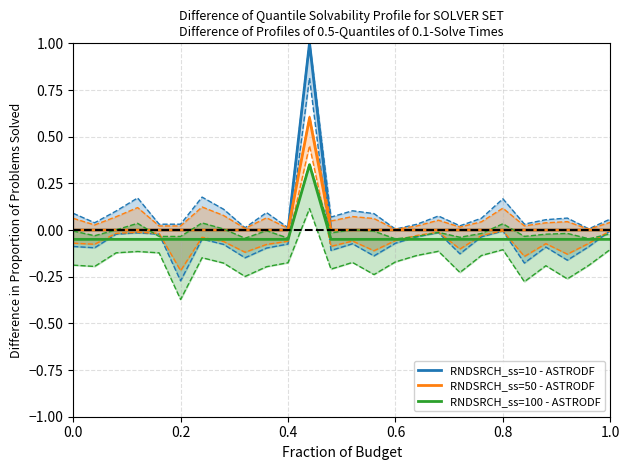

True or false: RNDSRCH_ss=50 - ASTRODF and RNDSRCH_ss=100 - ASTRODF cross at least once.

False